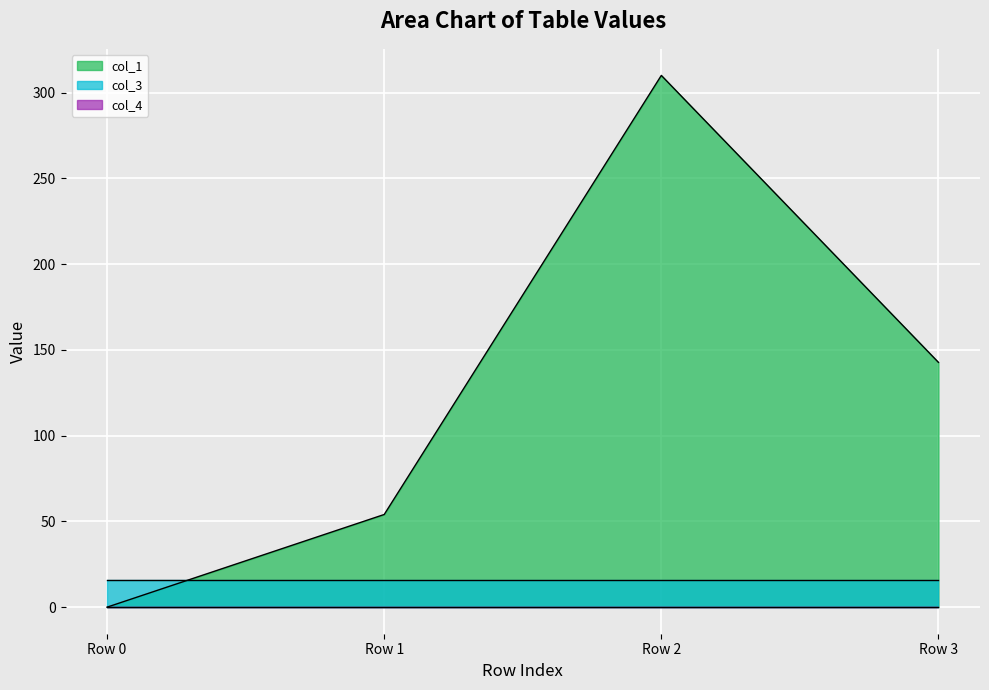

Which series changed the most between Row 1 and Row 3?

col_1